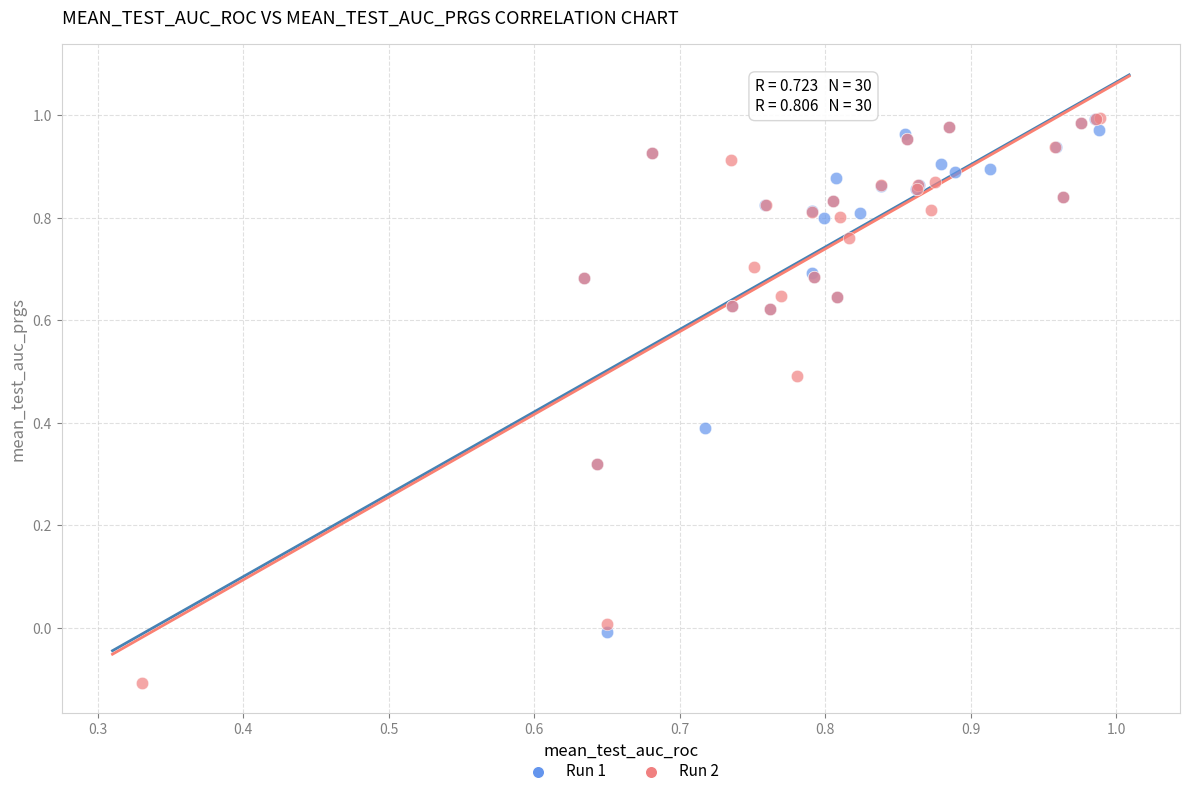

Which series contains the lowest Y value?

Run 2